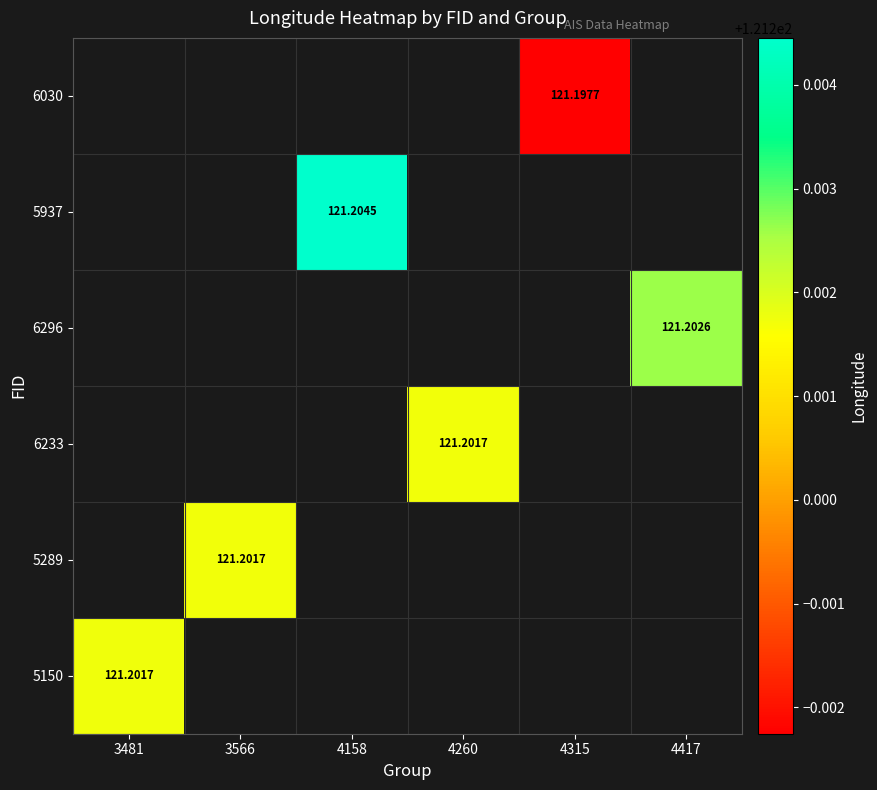

At which label is 5150 closest to 121?

3481